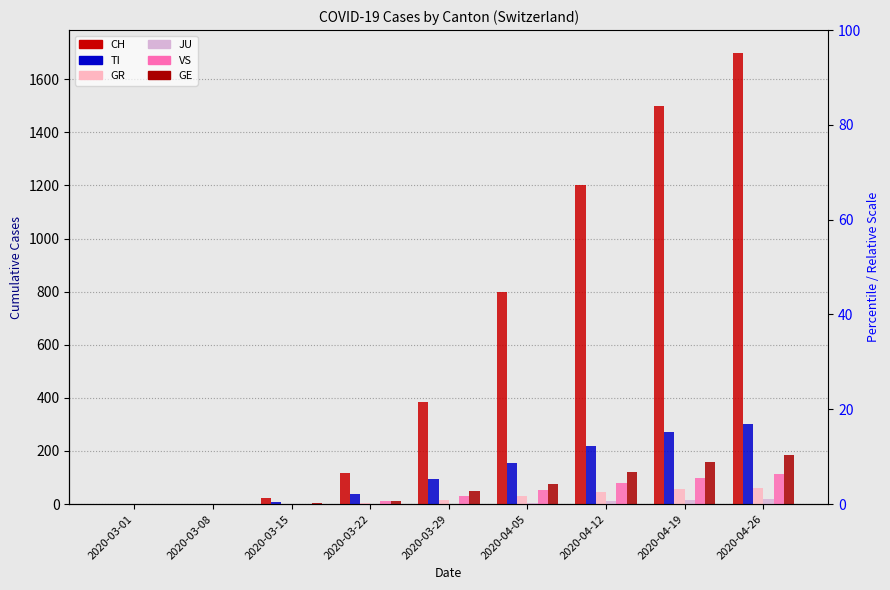

How many positive values does the GR series have?

6